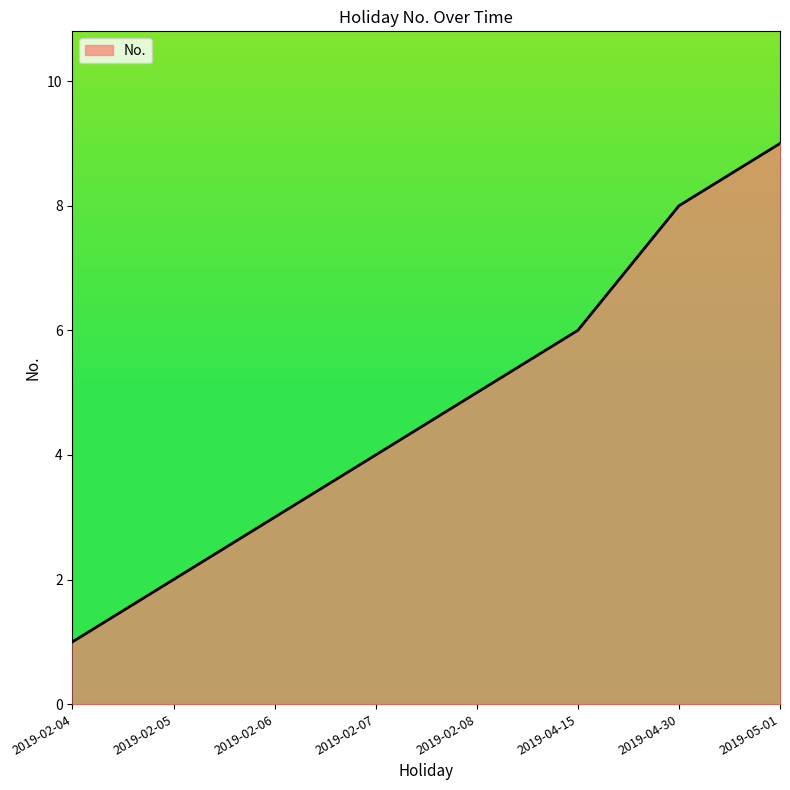

What is the change in value from 2019-02-06 to 2019-04-15?

+3